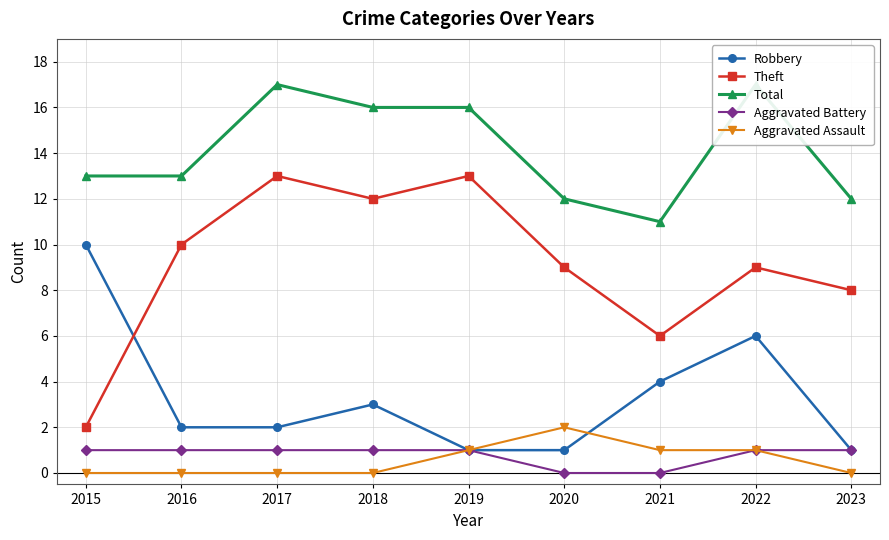

At 2018, list the series in order from largest to smallest.

Total, Theft, Robbery, Aggravated Battery, Aggravated Assault